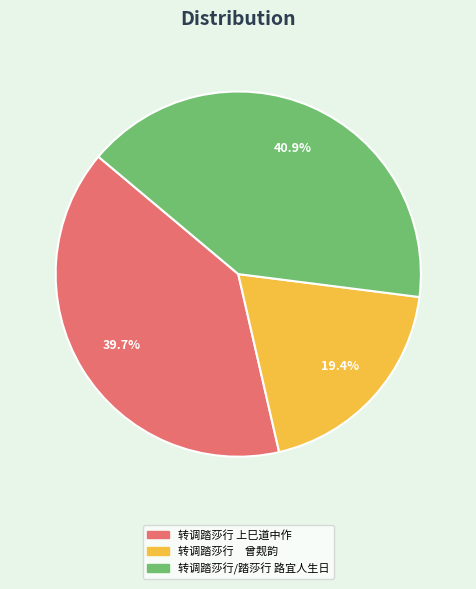

To the nearest percent, what percentage of the pie is 转调踏莎行/踏莎行 路宜人生日?

41%